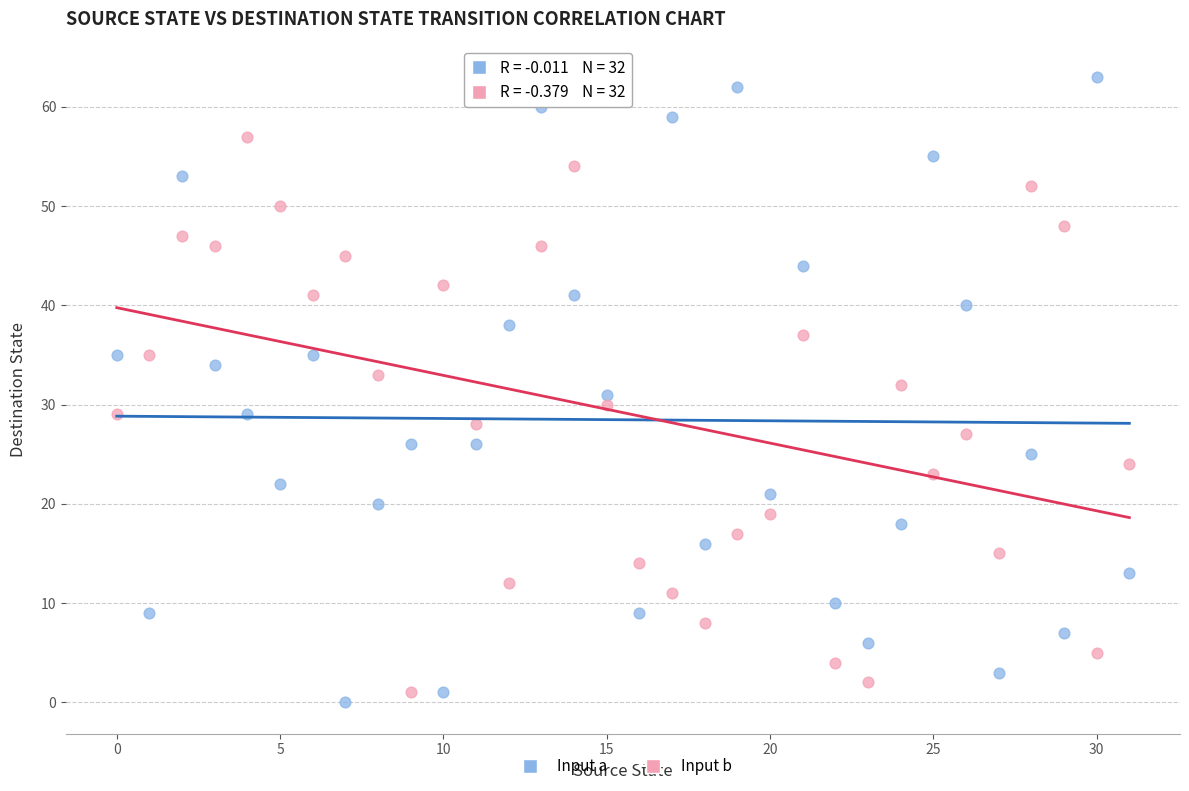

Which series reaches the maximum Y coordinate?

Input a